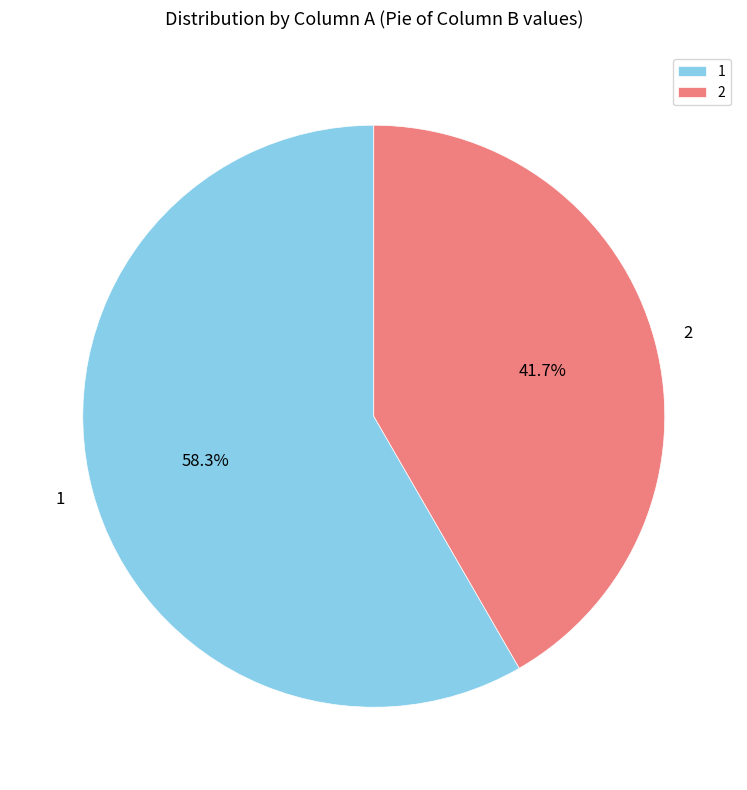

What percentage do 1 and 2 together represent?

100.0%